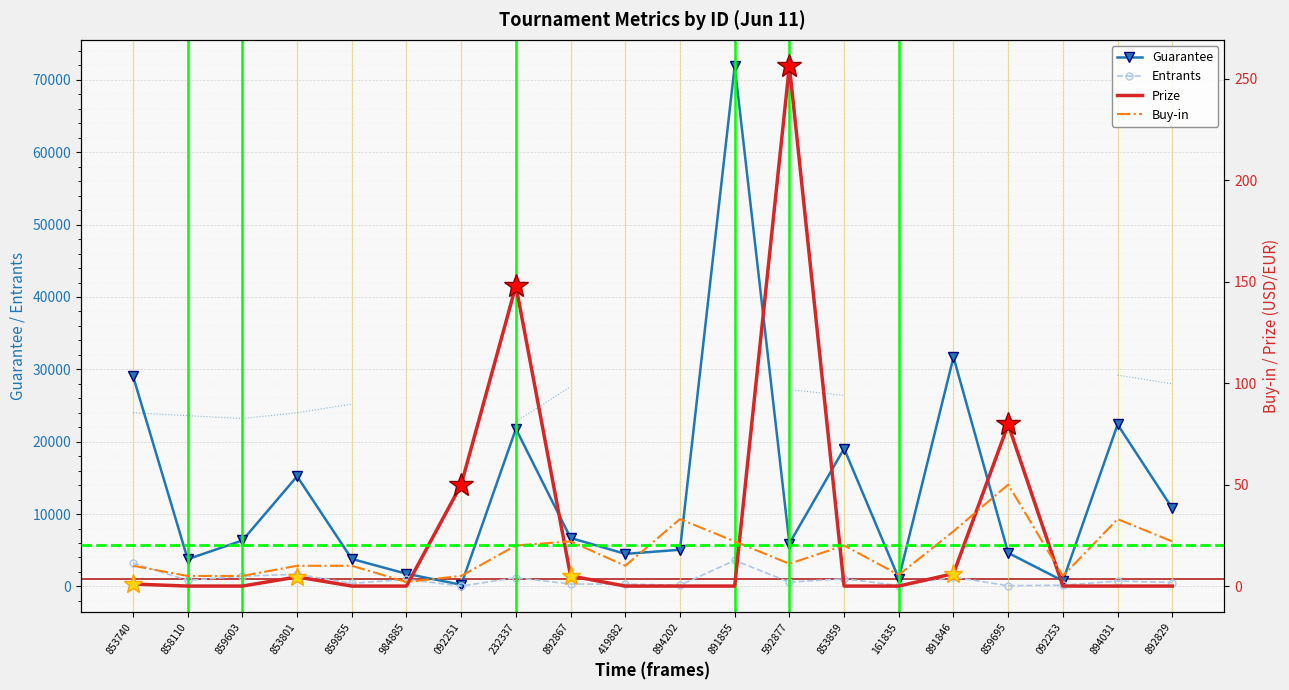

How many interior local peaks does the Guarantee series have?

6